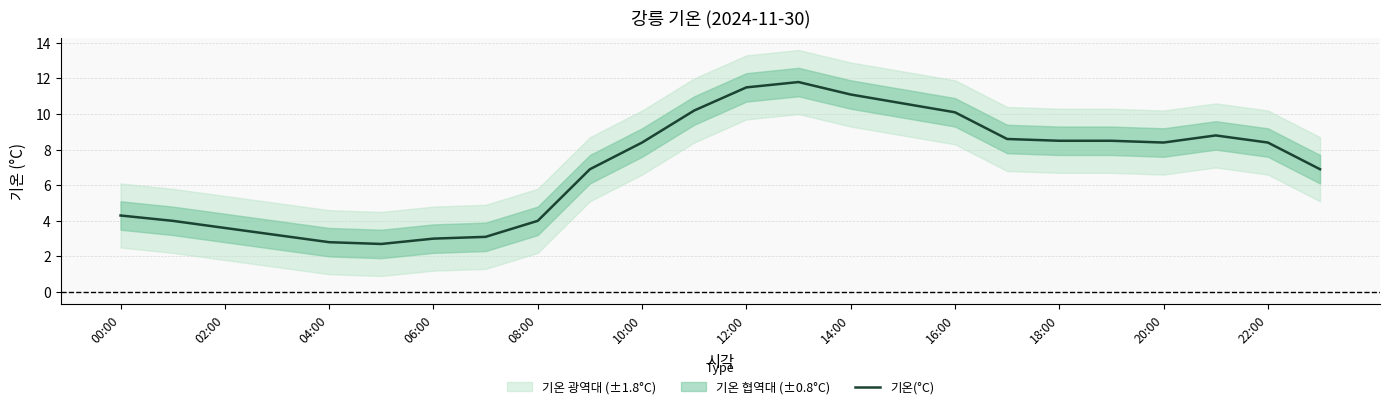

Reading right to left, extract all data points from this chart.

6.9	8.4	8.8	8.4	8.5	8.5	8.6	10.1	10.6	11.1	11.8	11.5	10.2	8.4	6.9	4.0	3.1	3.0	2.7	2.8	3.2	3.6	4.0	4.3